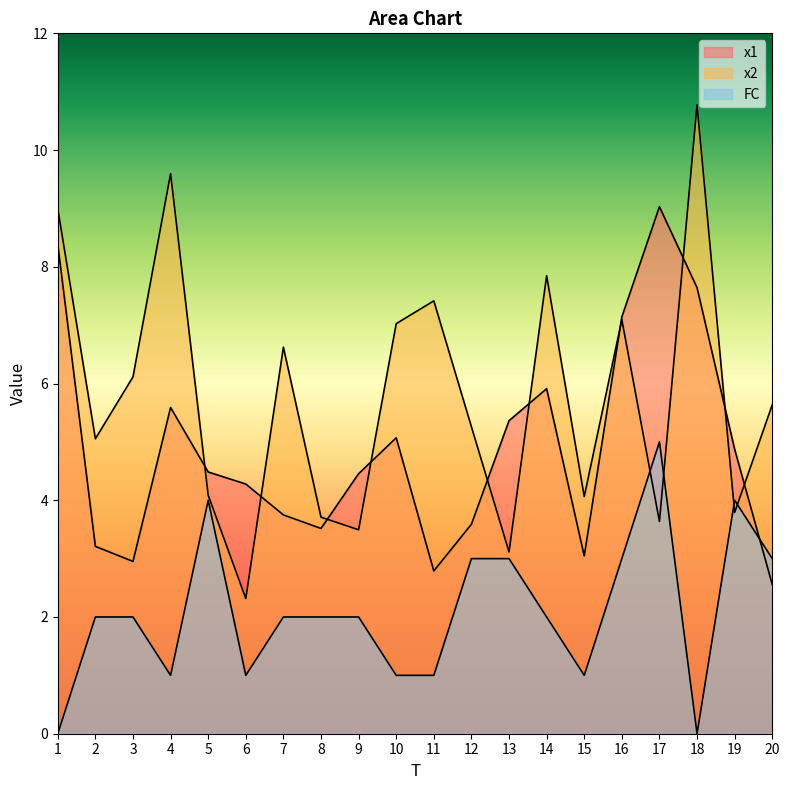

At which category is the sum across all series the highest?

18